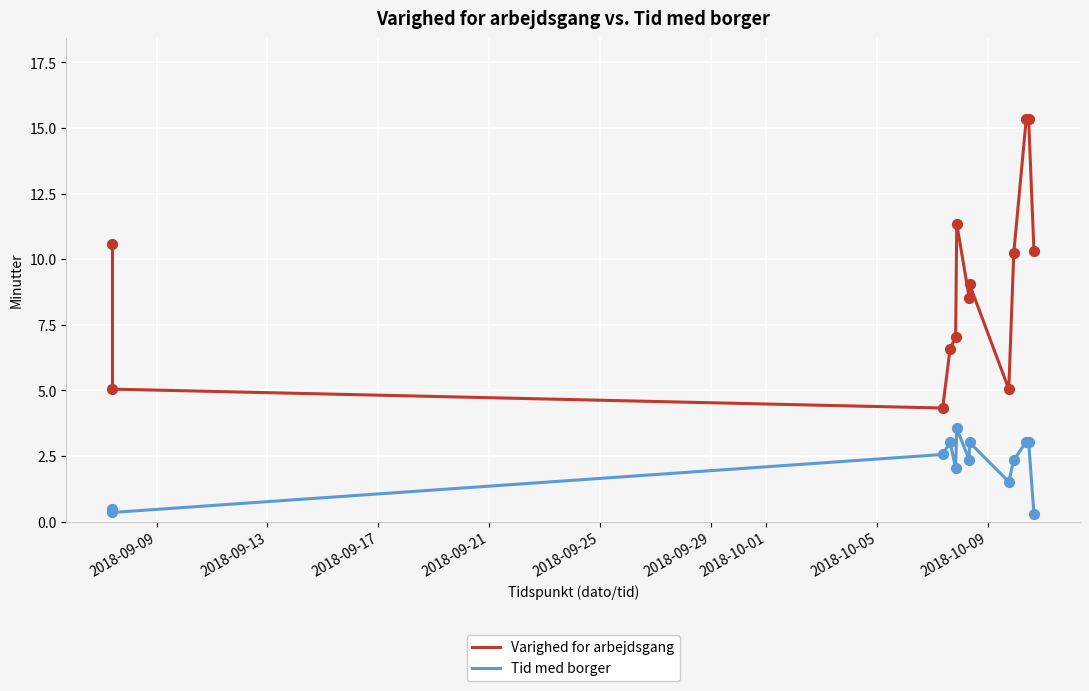

Which series has the largest total across all categories?

Varighed for arbejdsgang